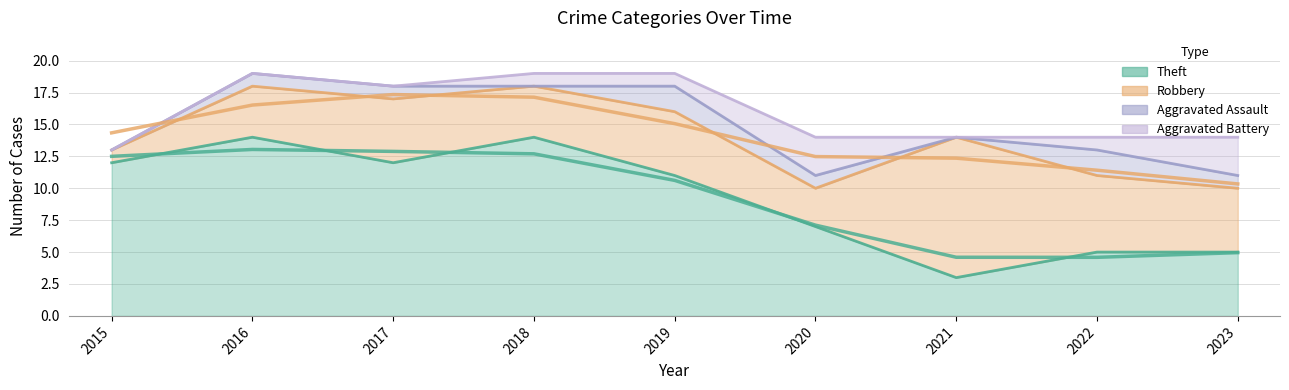

At which label is Theft closest to 8?

2020